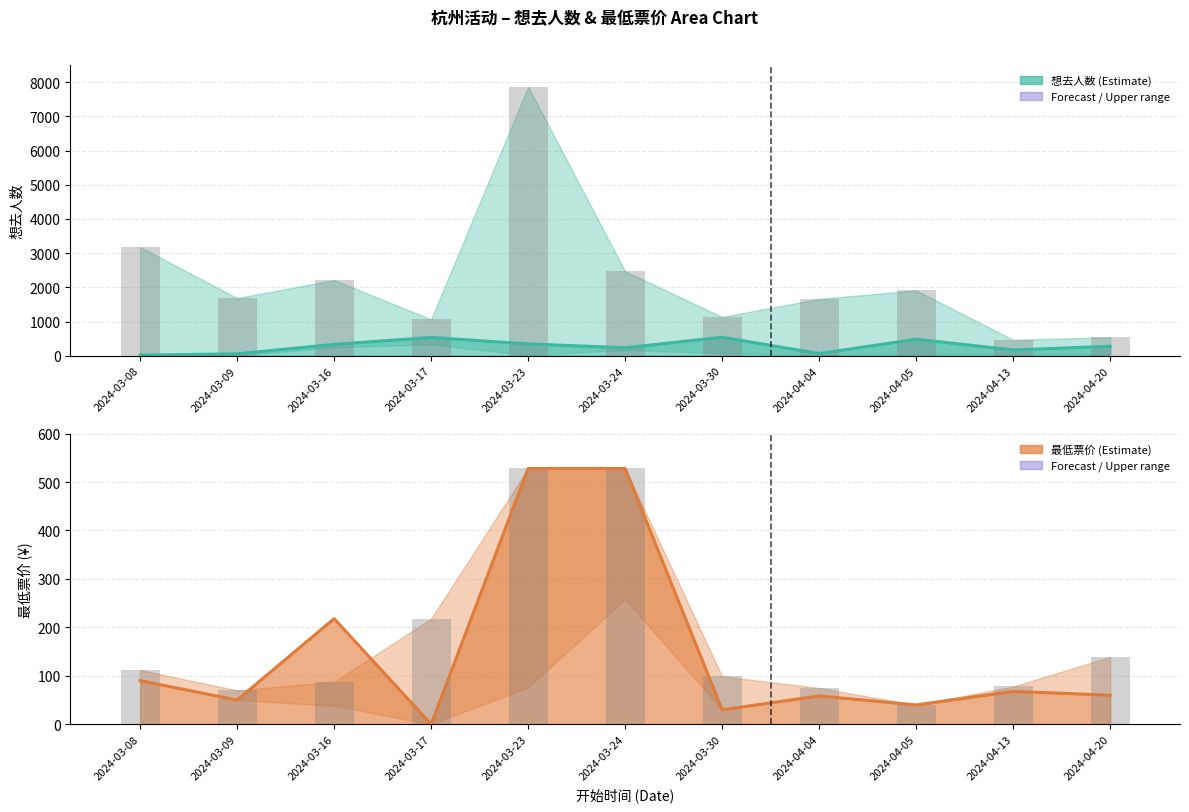

True or false: 最低票价 (Estimate) has a value of 360.0 at 2024-03-16.

False